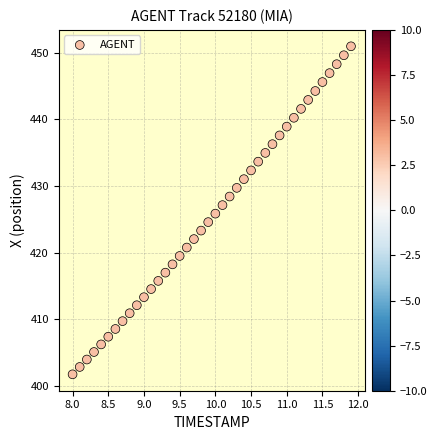

What is the range of X values (max minus min)?

3.9